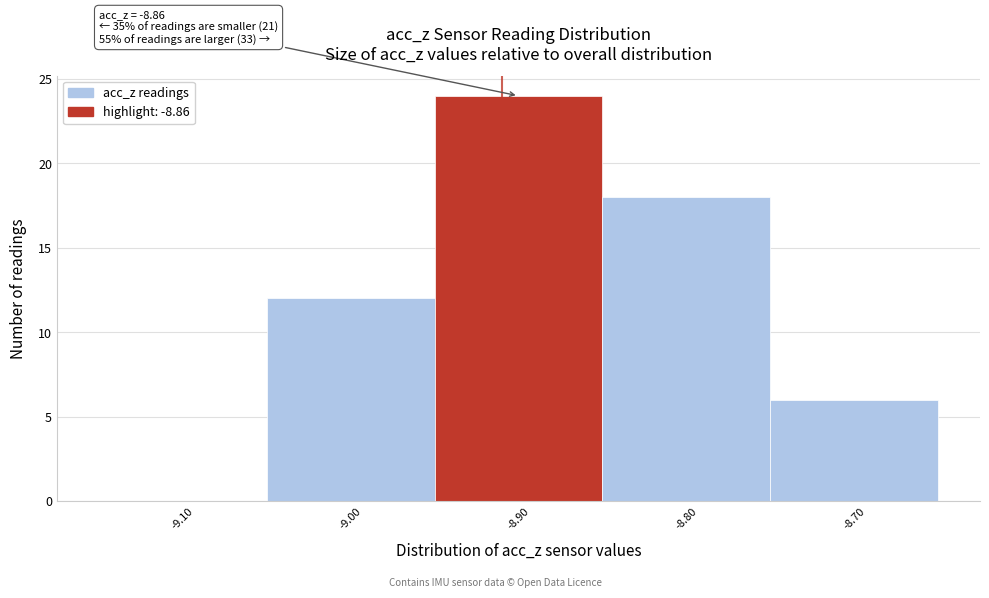

The value at -8.80 is 18. True or false?

True